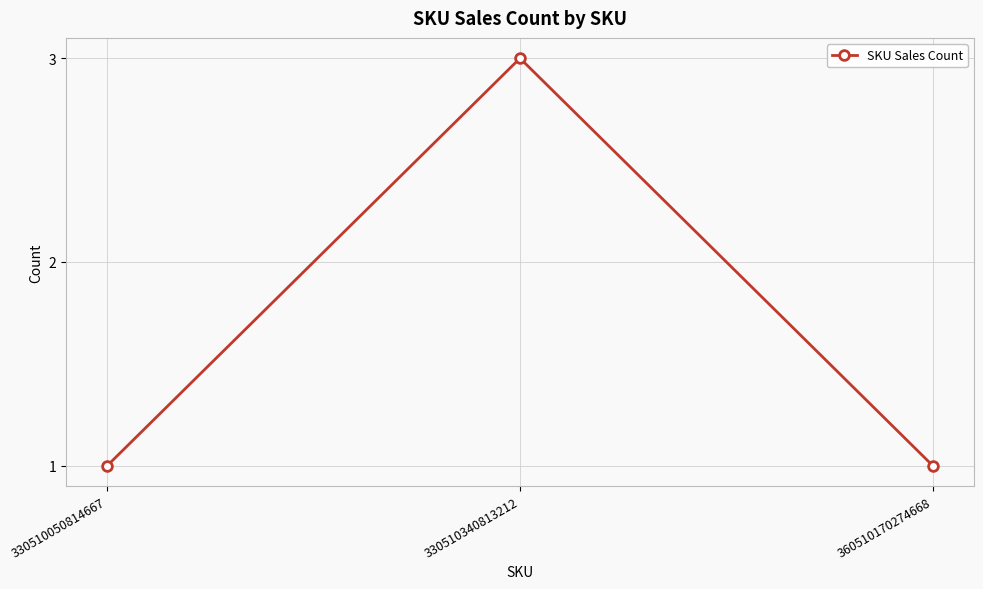

How many distinct data groups are displayed?

1